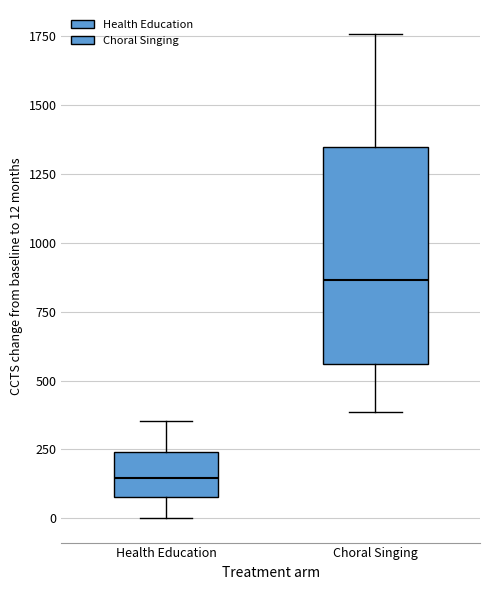

Which box's median line is the lowest?

Health Education